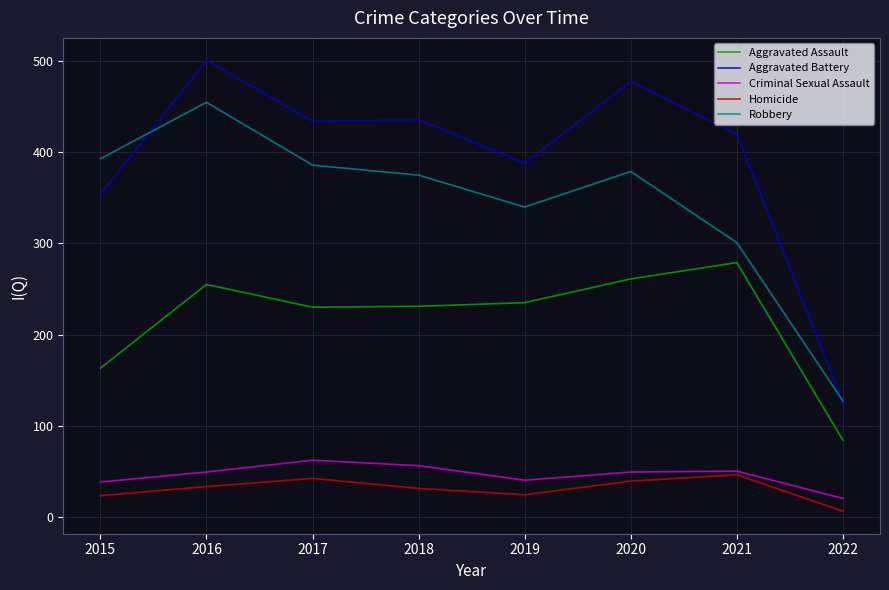

At which label is Aggravated Battery closest to 313?

2015